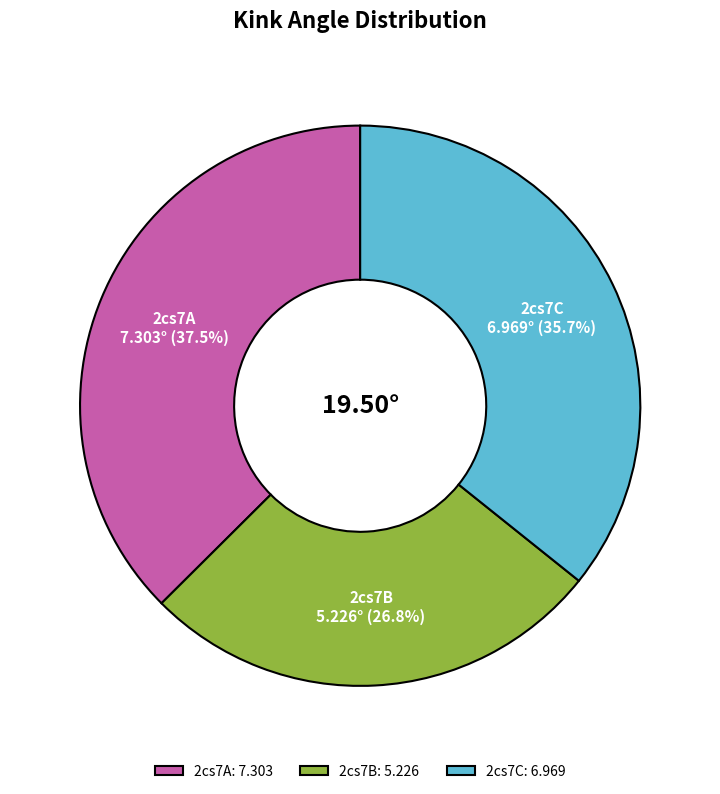

Is it true that 2cs7A is 44% of the pie?

False